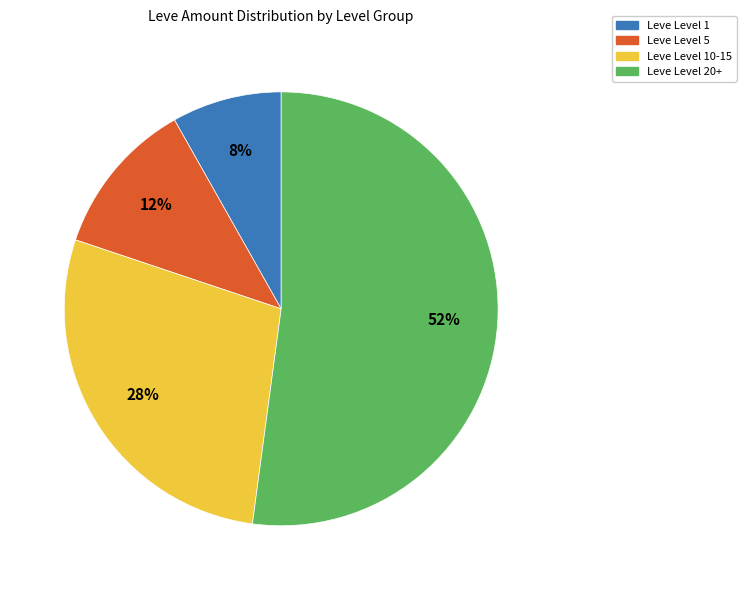

Is there a majority slice in this chart?

Yes